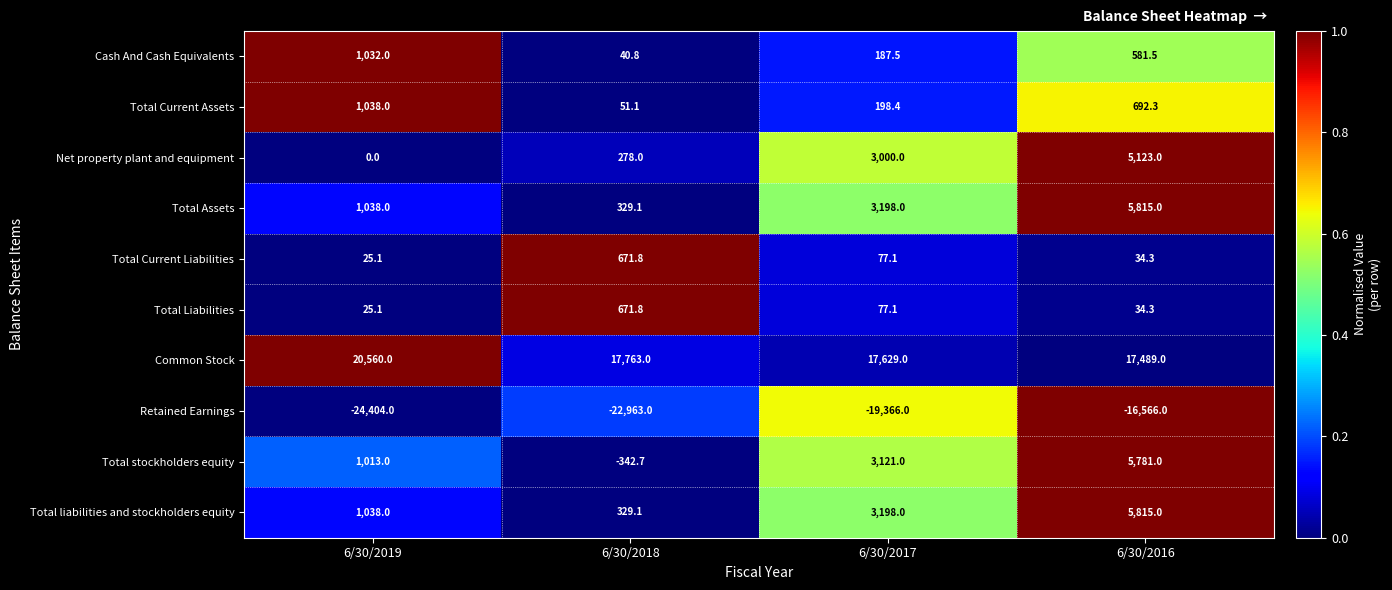

The value of Total liabilities and stockholders equity at 6/30/2016 is 5815.0. True or false?

True